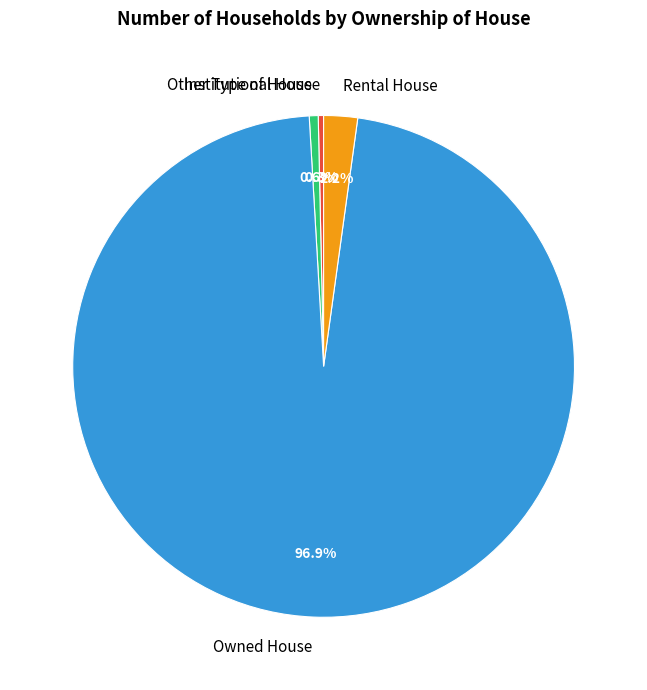

Which category has the biggest portion of the pie?

Owned House